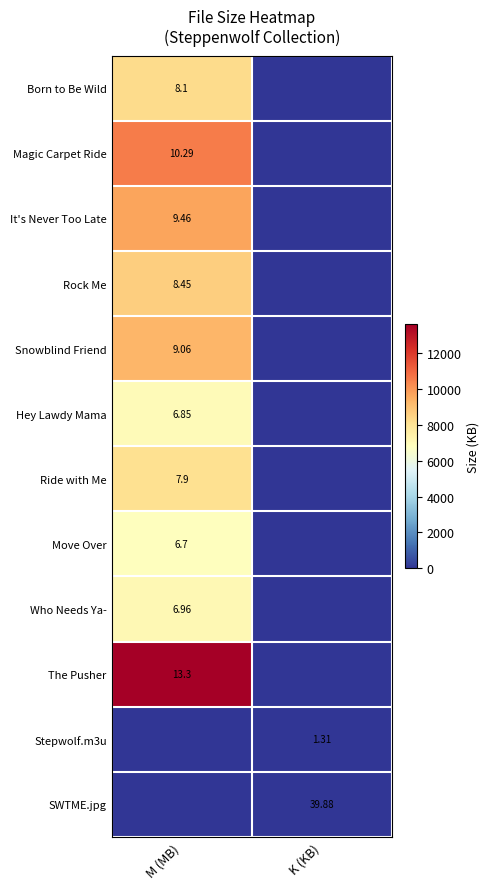

What is the difference between the maximum and minimum values in the Ride with Me series?

8089.6